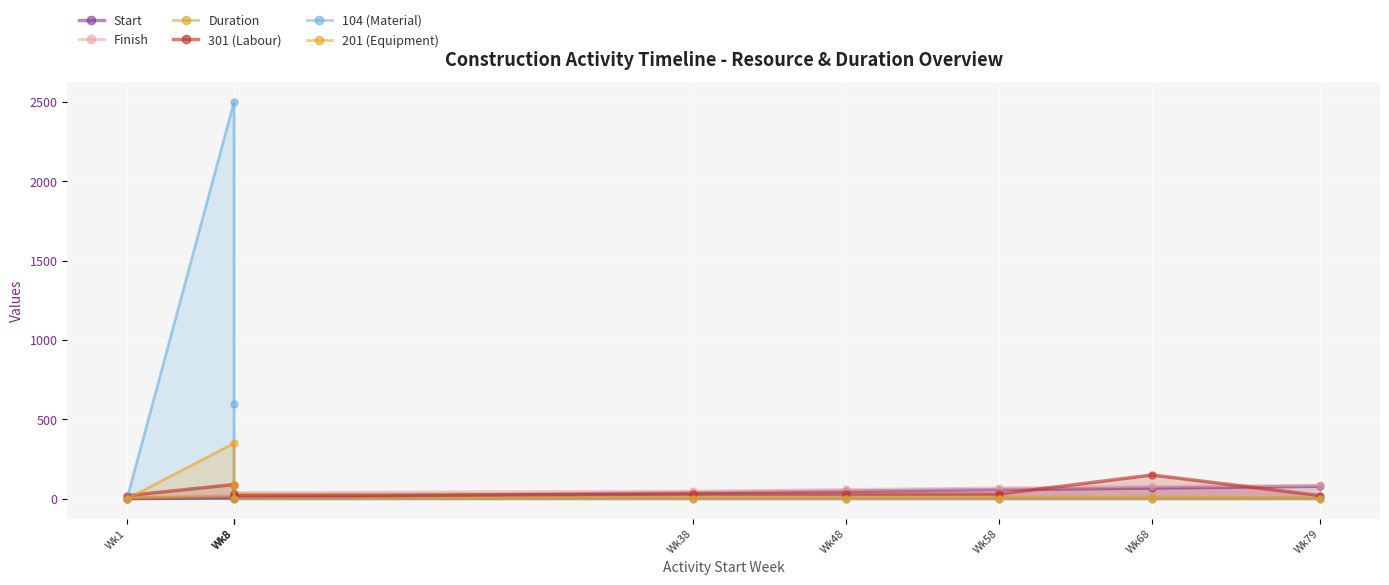

Which series has the widest spread of values?

104 (Material)